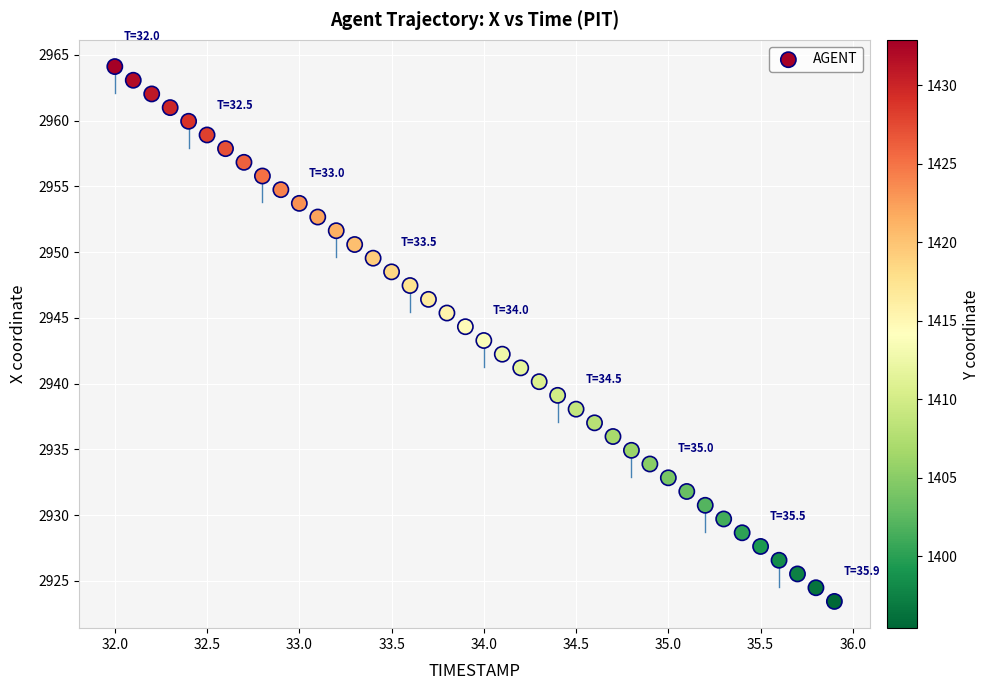

What is the range of X values (max minus min)?

3.9